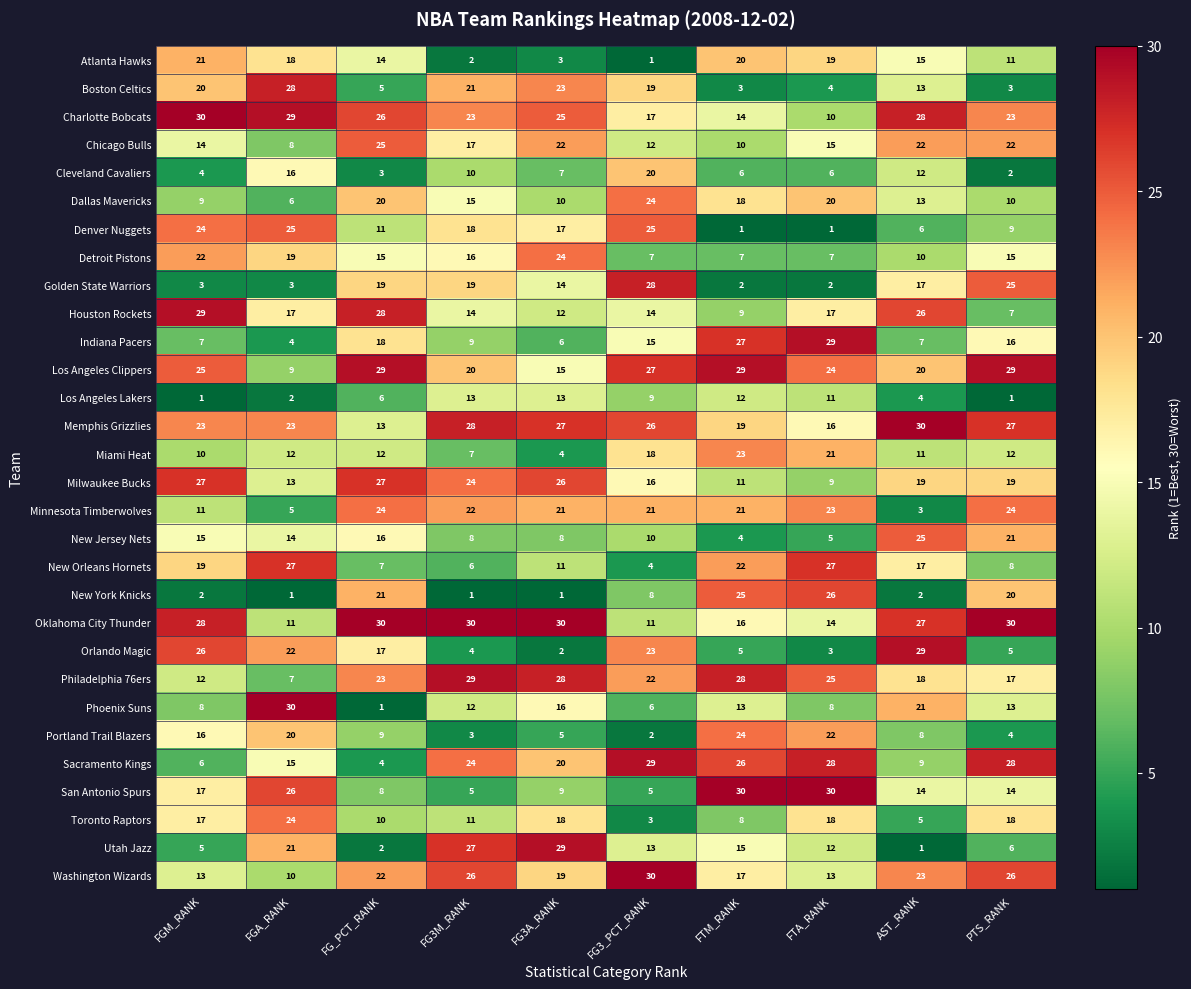

What is the sum of all Denver Nuggets values?

137